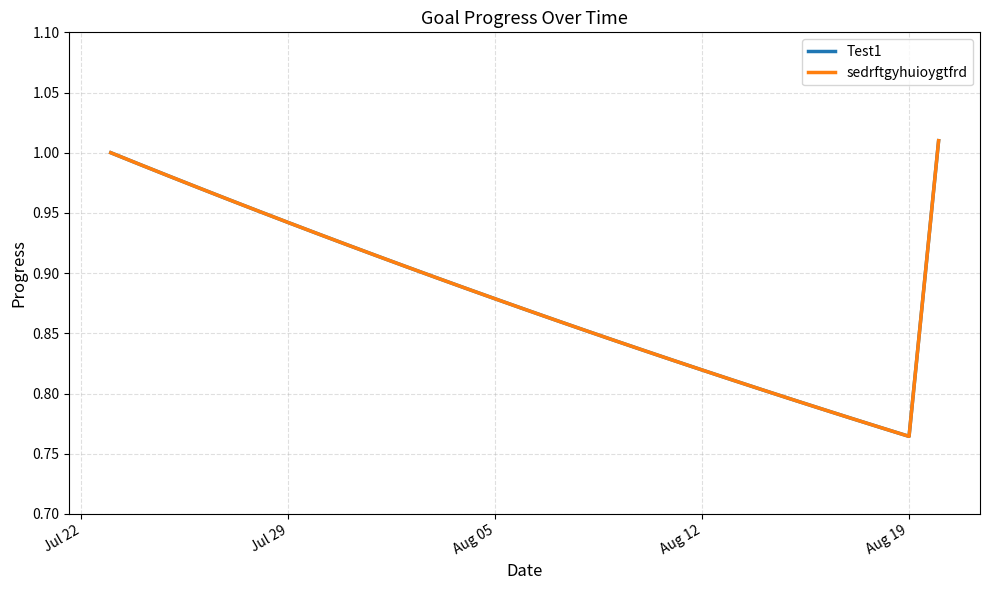

Does the chart display data point markers on the line(s)?

No